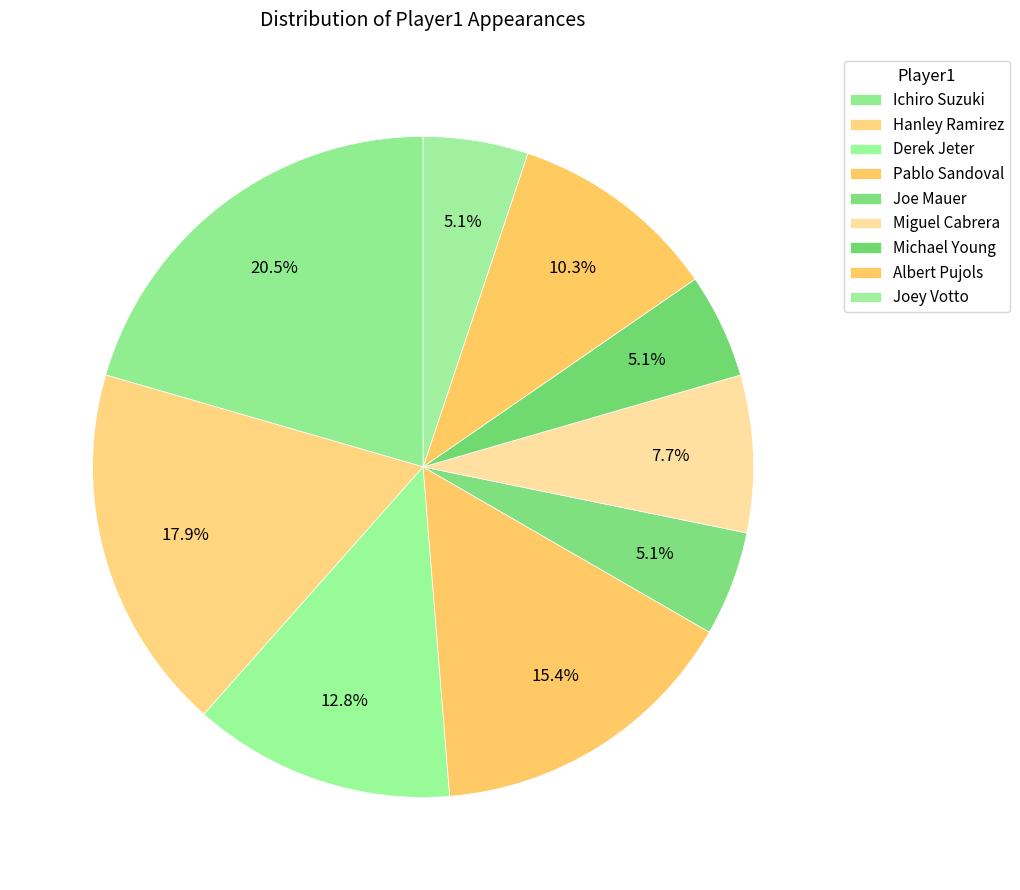

How many segments does this pie chart have?

9